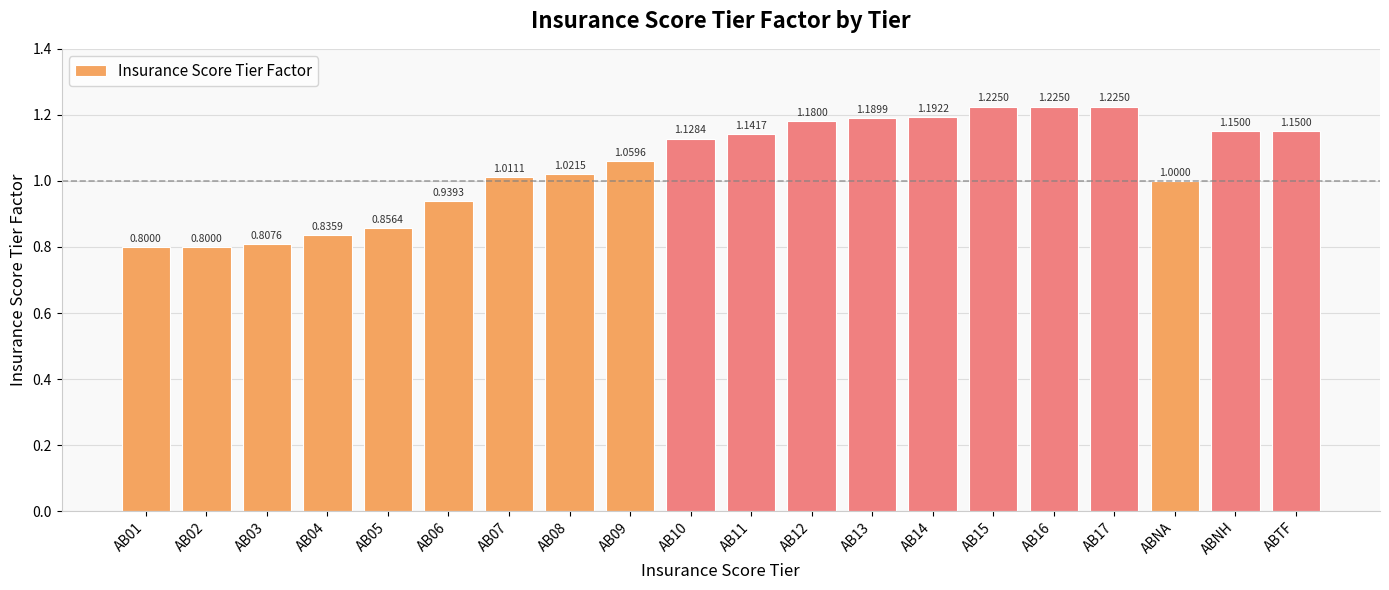

What is the change in value from AB01 to AB07?

+0.2